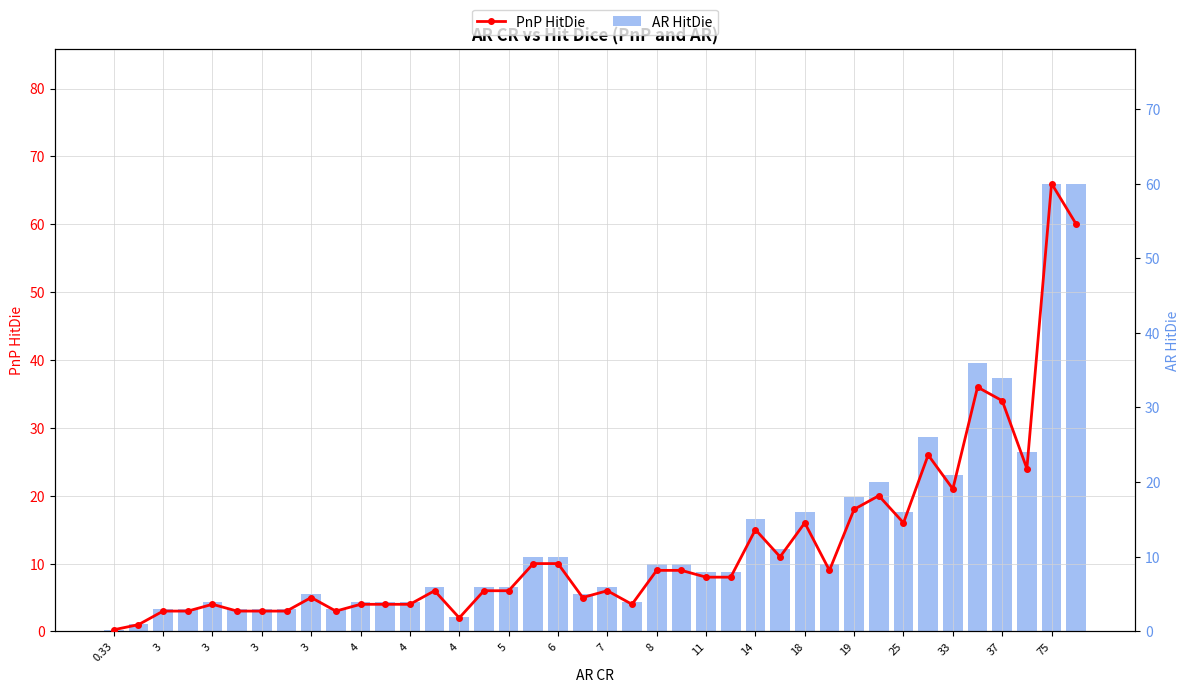

Reading left to right, extract all data points from this chart.

PnP HitDie: 0.2	1.0	3.0	3.0	4.0	3.0	3.0	3.0	5.0	3.0	4.0	4.0	4.0	6.0	2.0	6.0	6.0	10.0	10.0	5.0	6.0	4.0	9.0	9.0	8.0	8.0	15.0	11.0	16.0	9.0	18.0	20.0	16.0	26.0	21.0	36.0	34.0	24.0	66.0	60.0
AR HitDie: 0.2	1.0	3.0	3.0	4.0	3.0	3.0	3.0	5.0	3.0	4.0	4.0	4.0	6.0	2.0	6.0	6.0	10.0	10.0	5.0	6.0	4.0	9.0	9.0	8.0	8.0	15.0	11.0	16.0	9.0	18.0	20.0	16.0	26.0	21.0	36.0	34.0	24.0	60.0	60.0